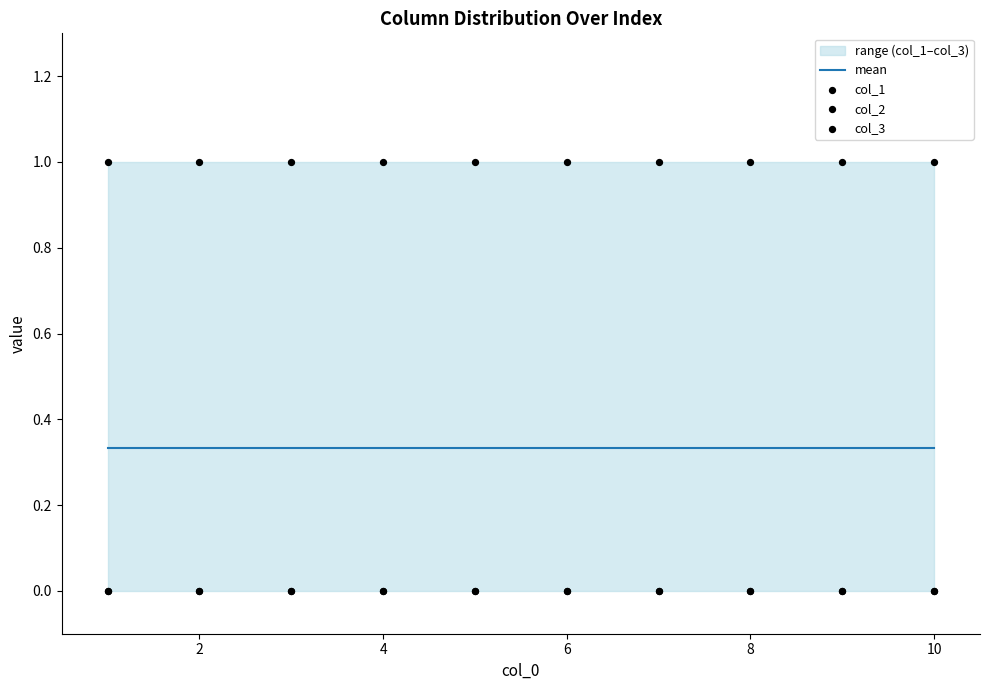

What are all the series names shown in the legend?

mean, col_1, col_2, col_3